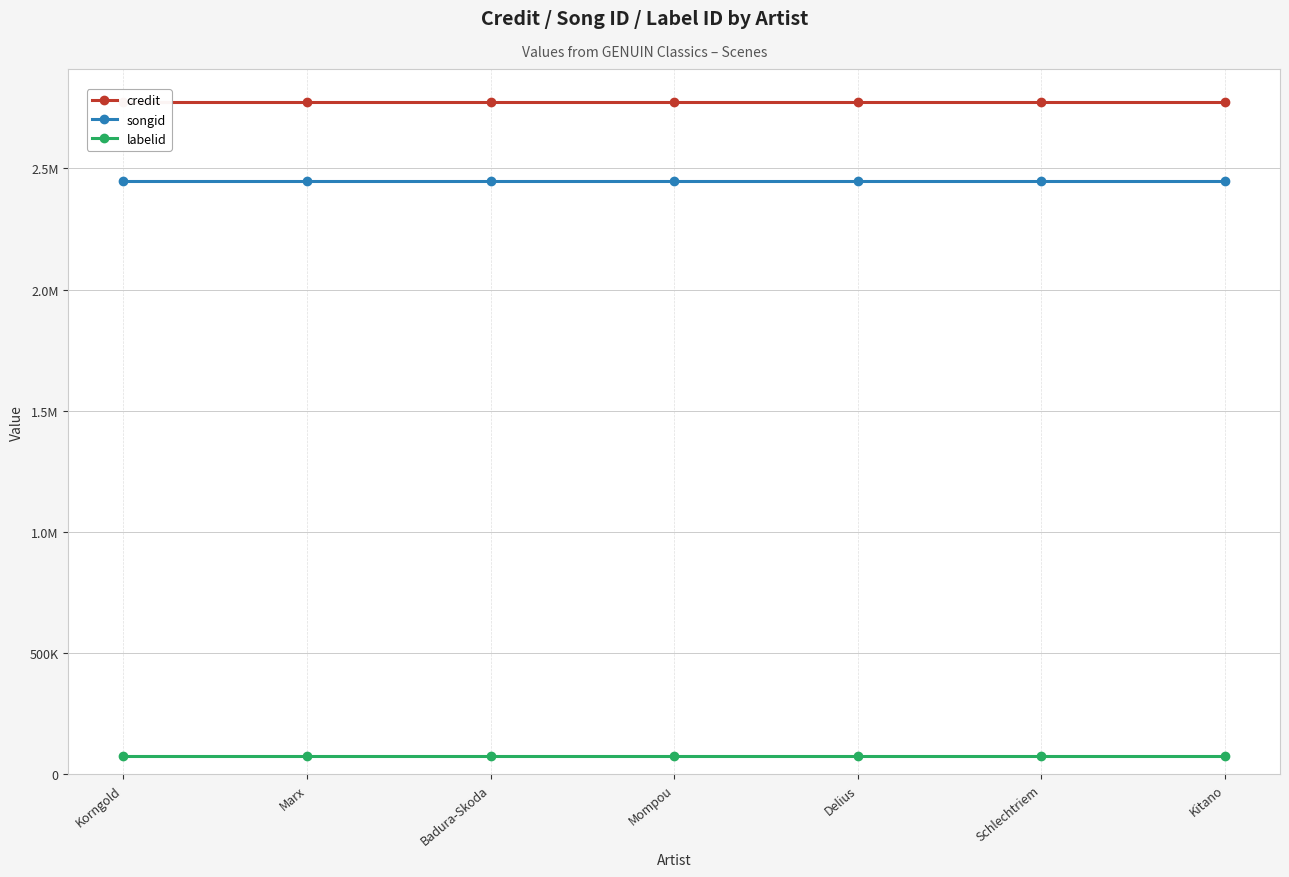

Which series has the largest total across all categories?

credit